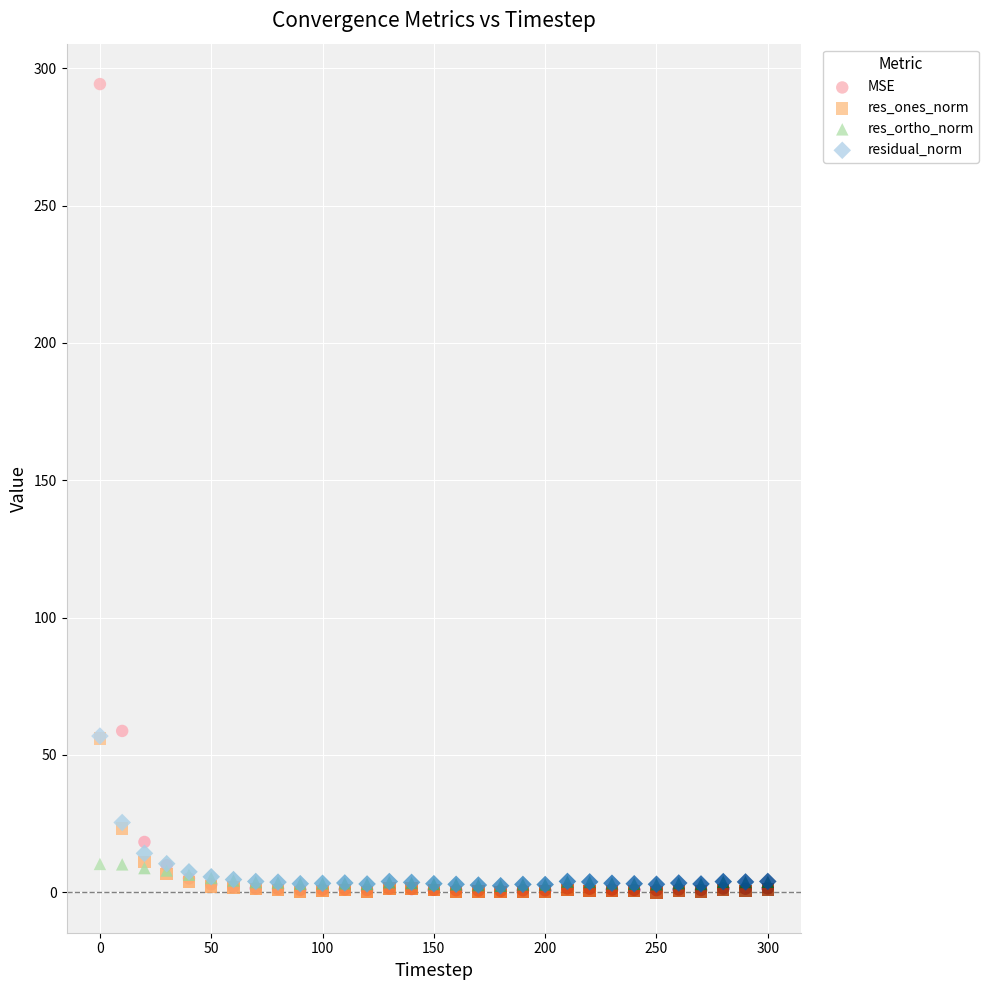

Which series reaches the maximum Y coordinate?

MSE